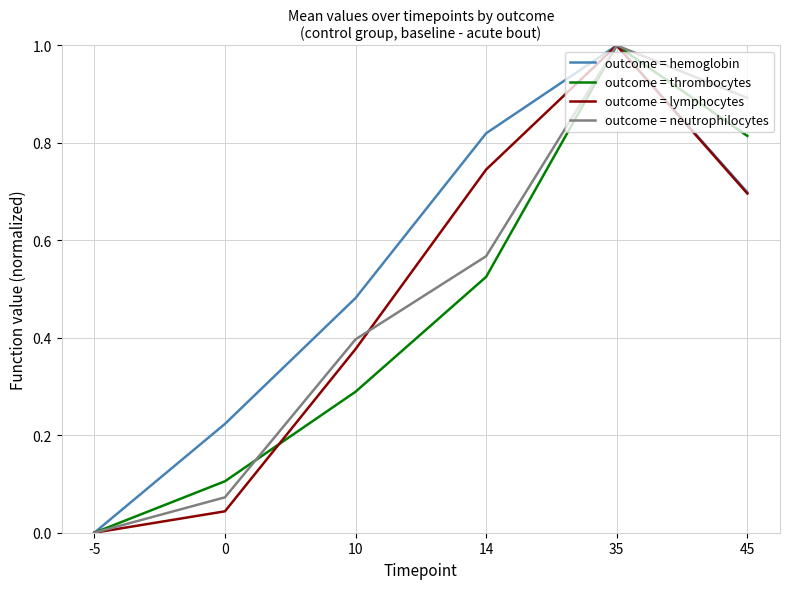

Between 14 and 45, which series saw the biggest shift?

outcome = neutrophilocytes